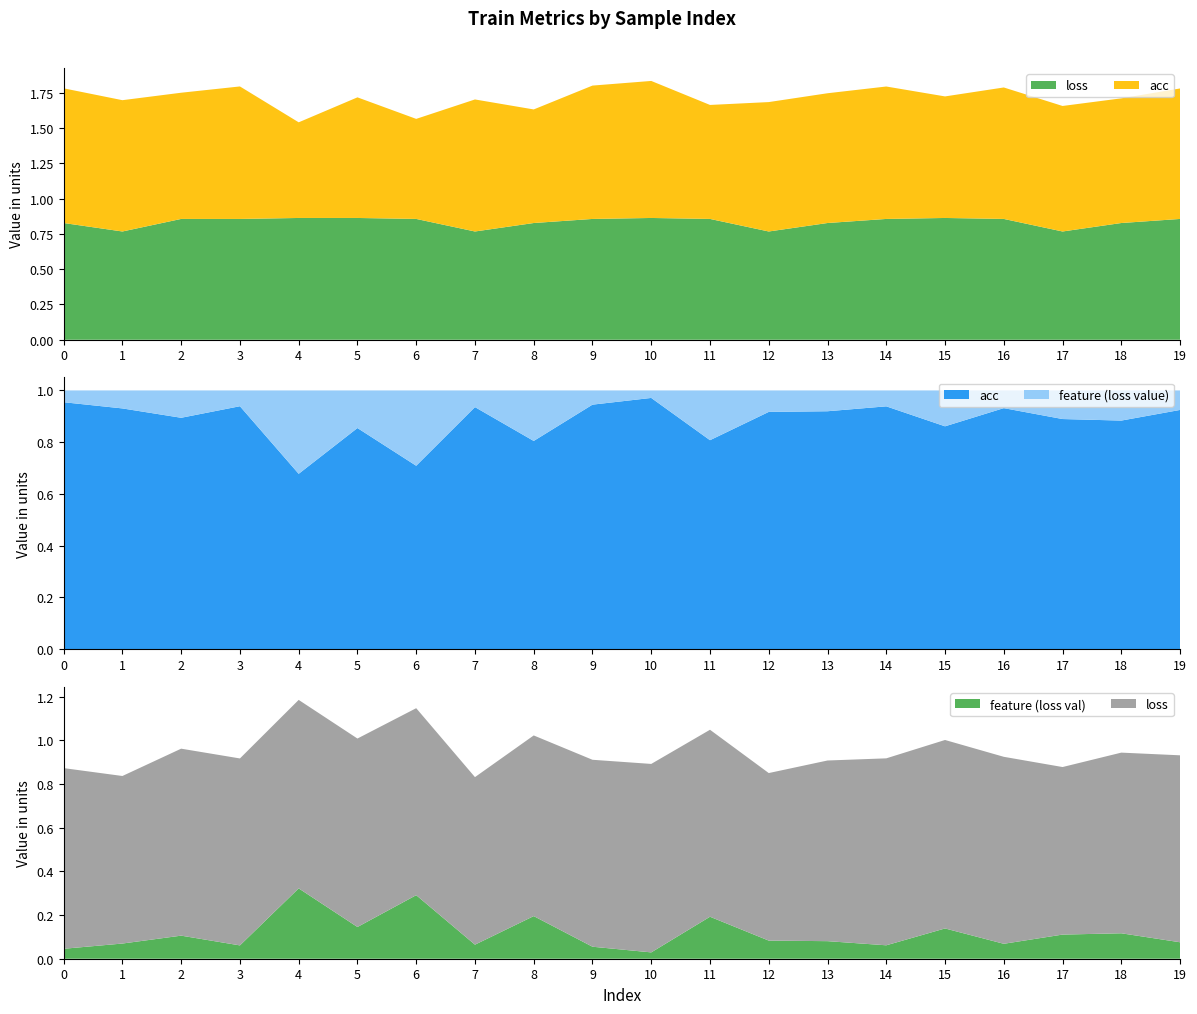

Reading left to right, list all the values displayed in this chart.

loss: 0.8	0.8	0.9	0.9	0.9	0.9	0.9	0.8	0.8	0.9	0.9	0.9	0.8	0.8	0.9	0.9	0.9	0.8	0.8	0.9
acc: 1.0	0.9	0.9	0.9	0.7	0.9	0.7	0.9	0.8	0.9	1.0	0.8	0.9	0.9	0.9	0.9	0.9	0.9	0.9	0.9
feature: 0.0	0.1	0.1	0.1	0.3	0.1	0.3	0.1	0.2	0.1	0.0	0.2	0.1	0.1	0.1	0.1	0.1	0.1	0.1	0.1